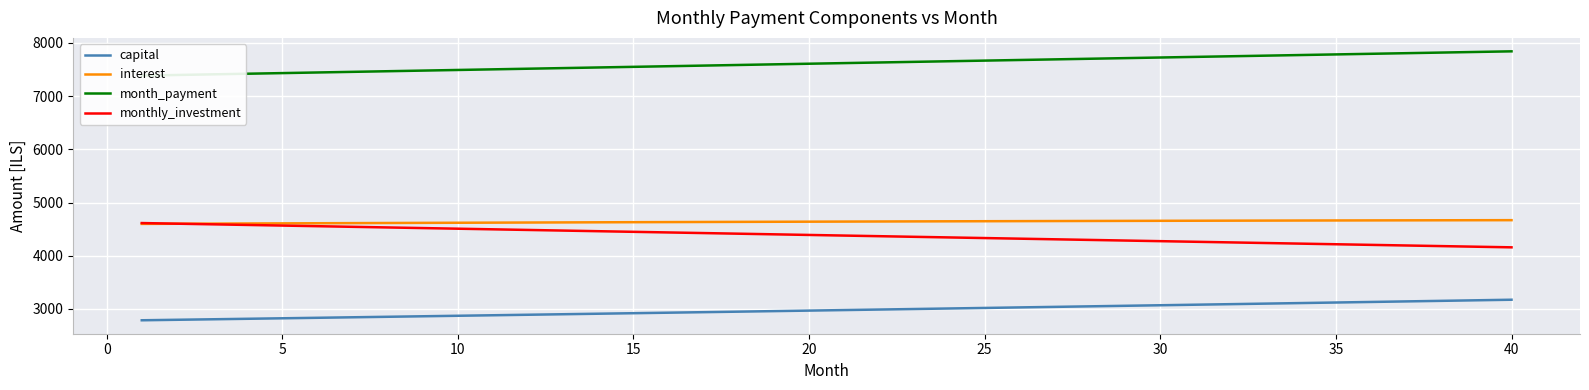

What is the minimum value for interest?

4598.6